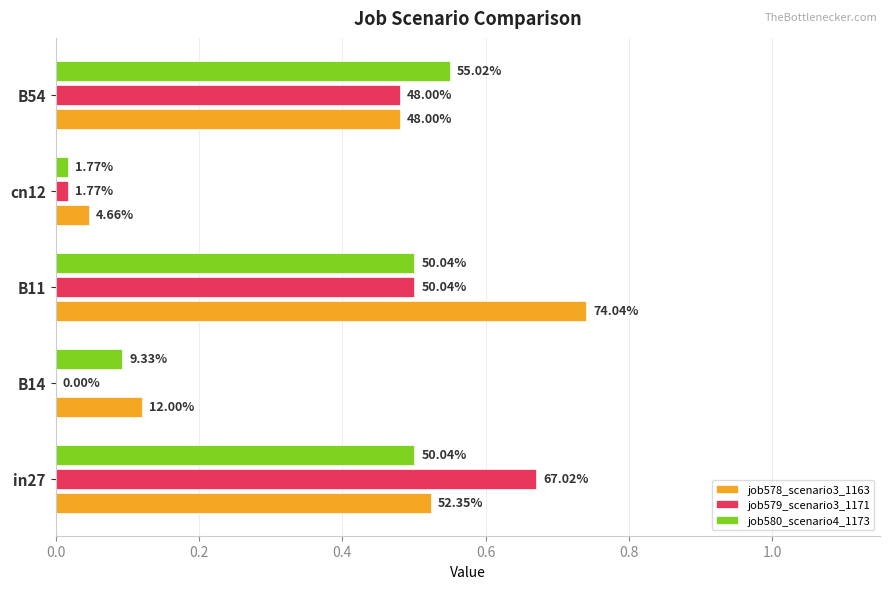

Which series has the largest range (max minus min)?

job578_scenario3_1163